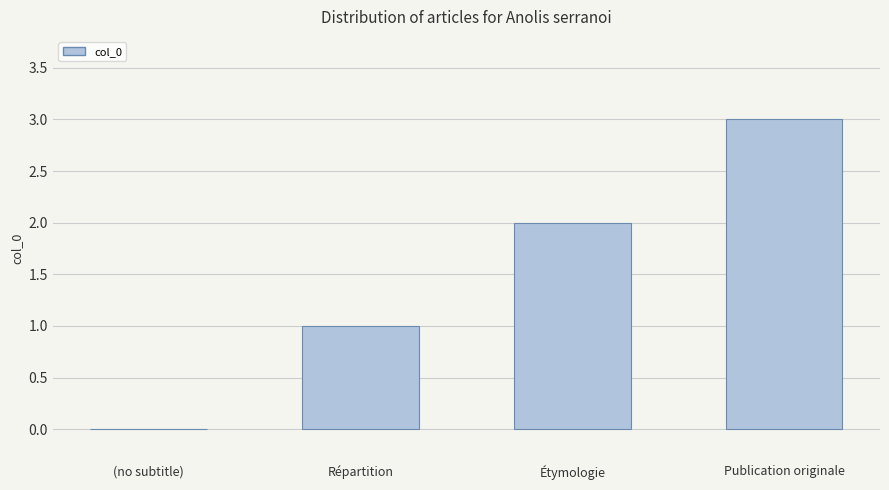

Are the bars grouped side by side (vs. stacked)?

No